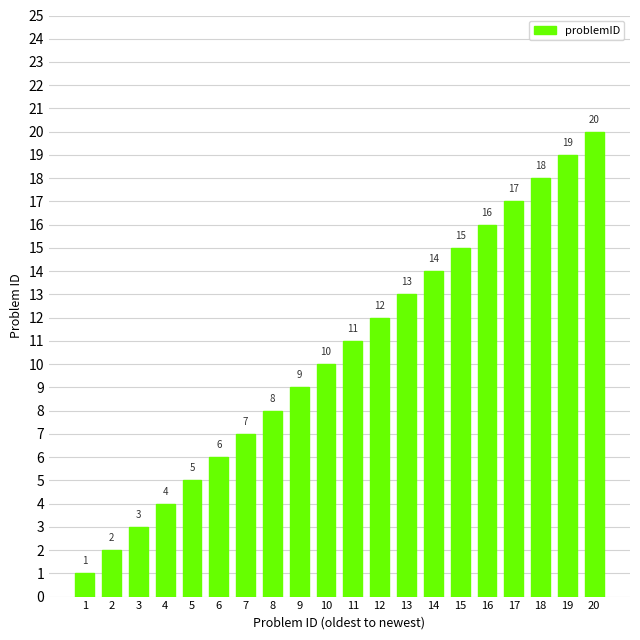

Count the number of categories in the chart.

20